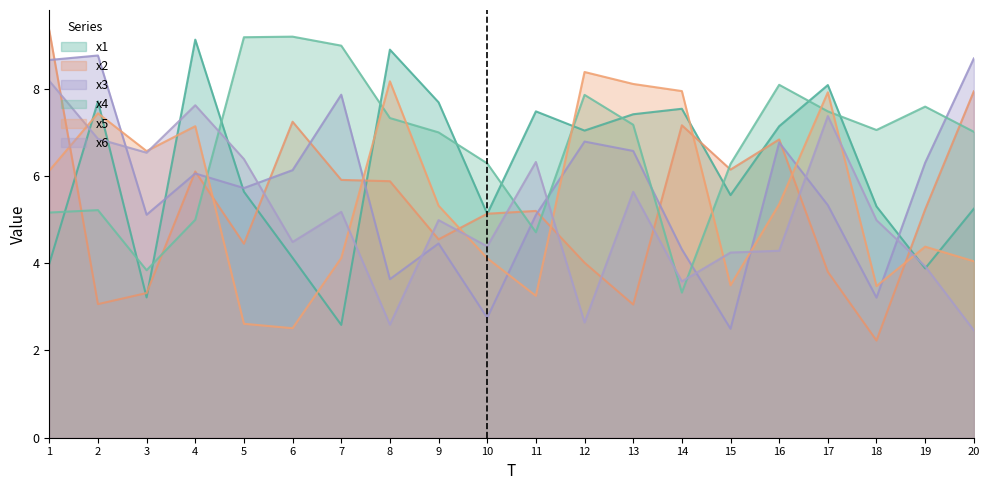

How many intersections are there between x4 and x3?

6